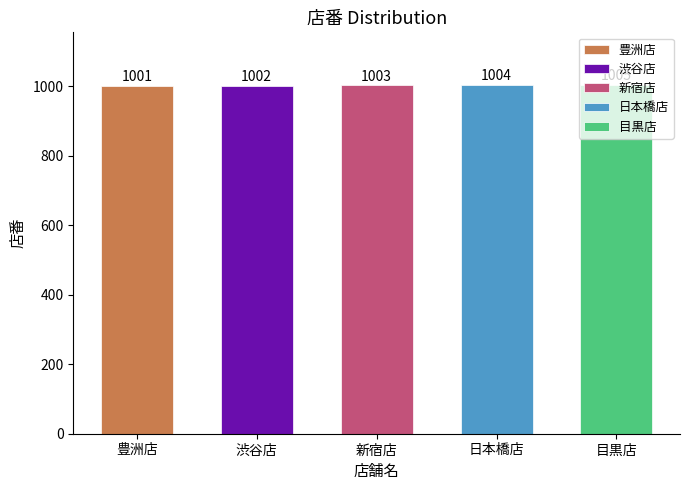

List the labels in order of value, largest first.

目黒店, 日本橋店, 新宿店, 渋谷店, 豊洲店